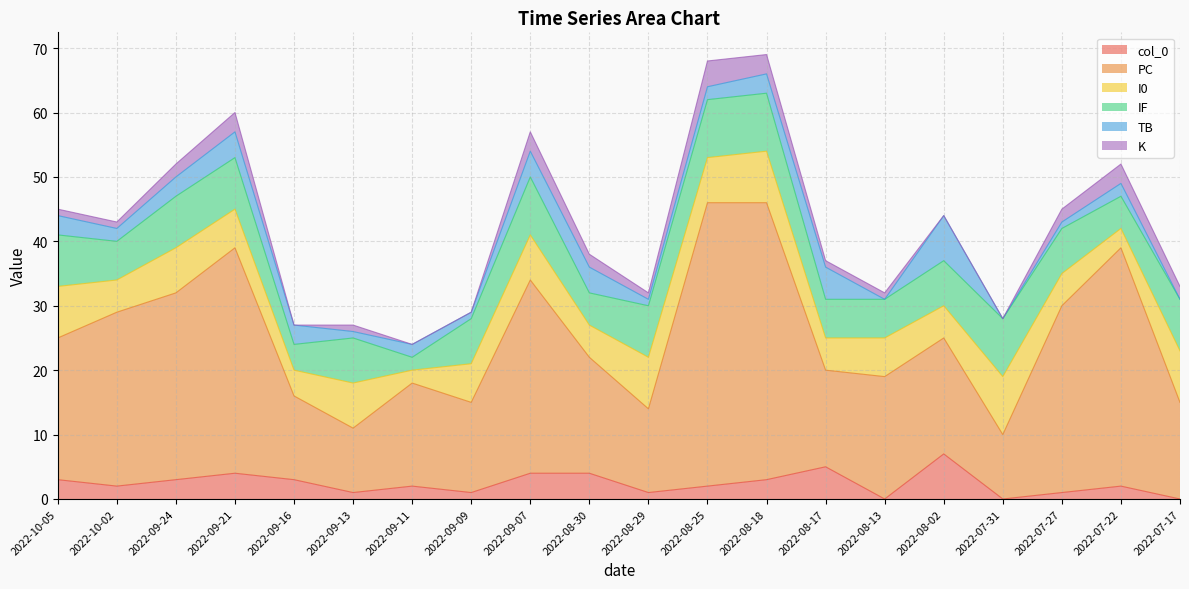

What is the minimum value for I0?

2